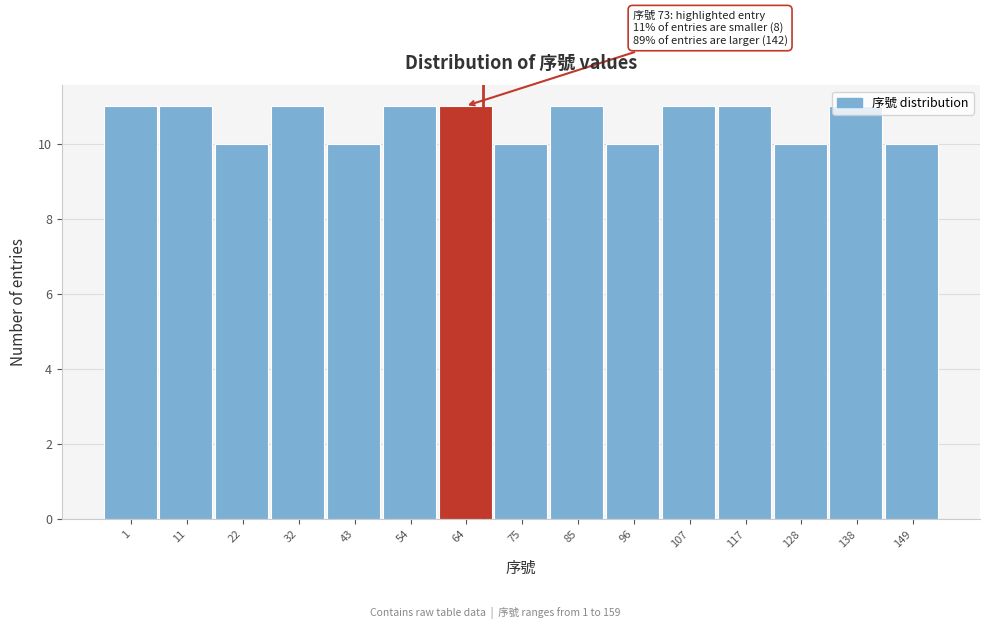

What is the sum of the values at 54 and 149?

21